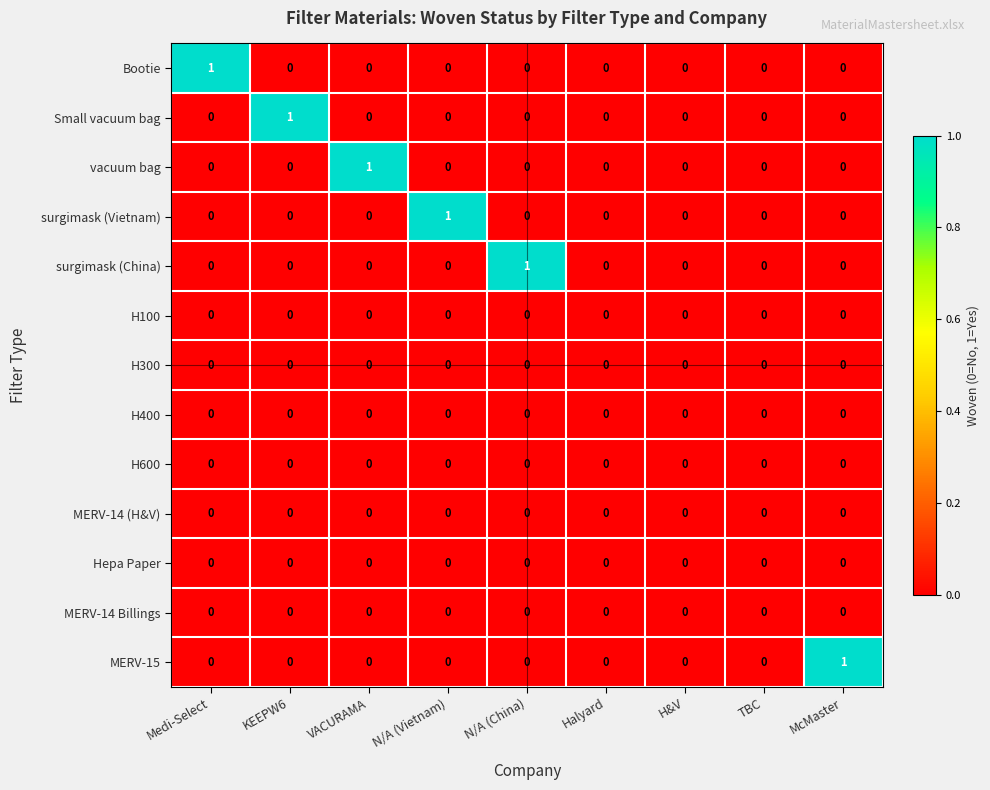

True or false: MERV-14 Billings has a value of 0 at H&V.

True